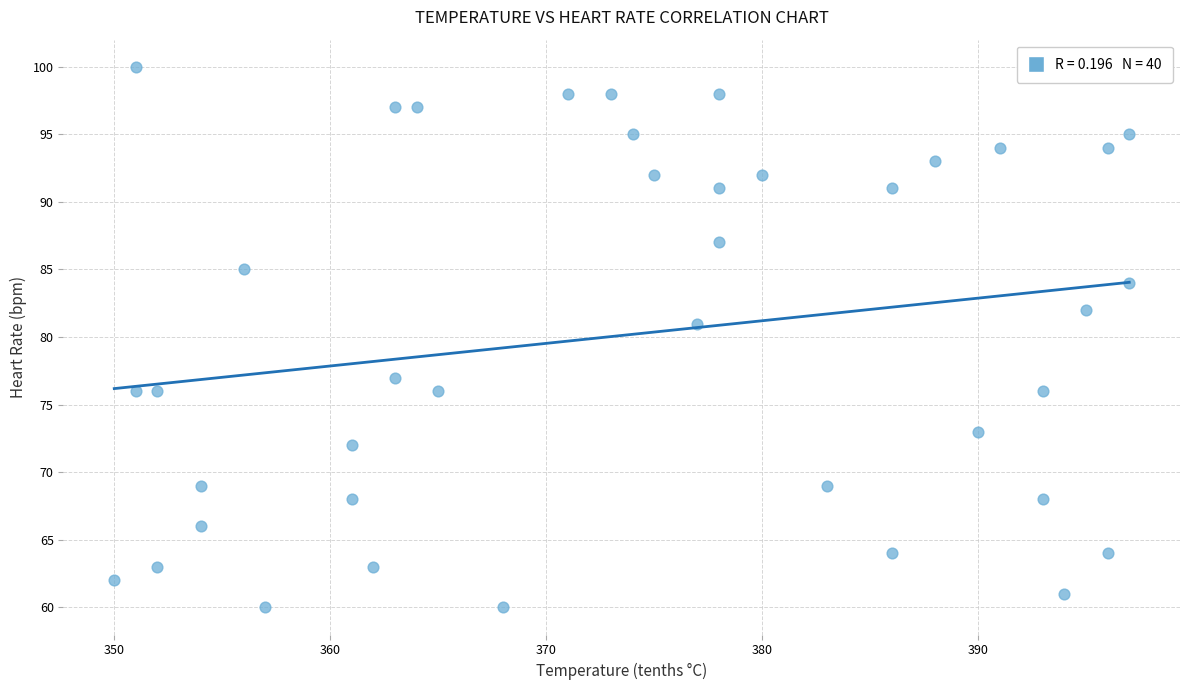

What Y value in the scatter plot is closest to 80?

81